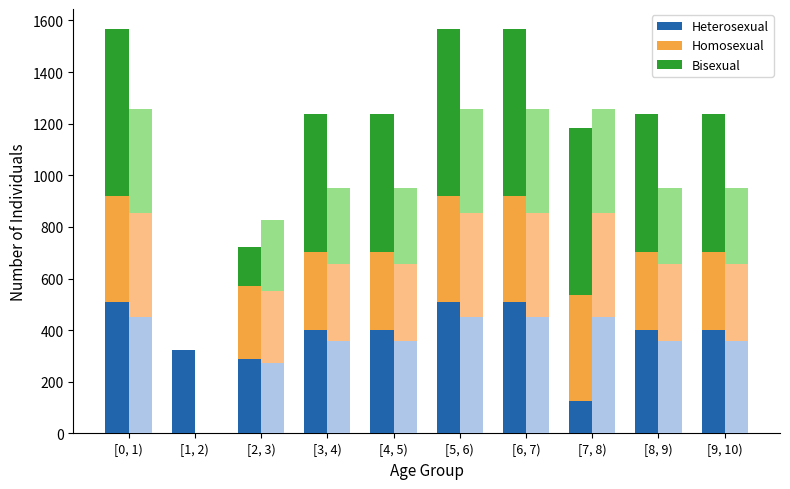

Rank the categories by Heterosexual value from highest to lowest.

[0, 1), [5, 6), [6, 7), [3, 4), [4, 5), [8, 9), [9, 10), [1, 2), [2, 3), [7, 8)